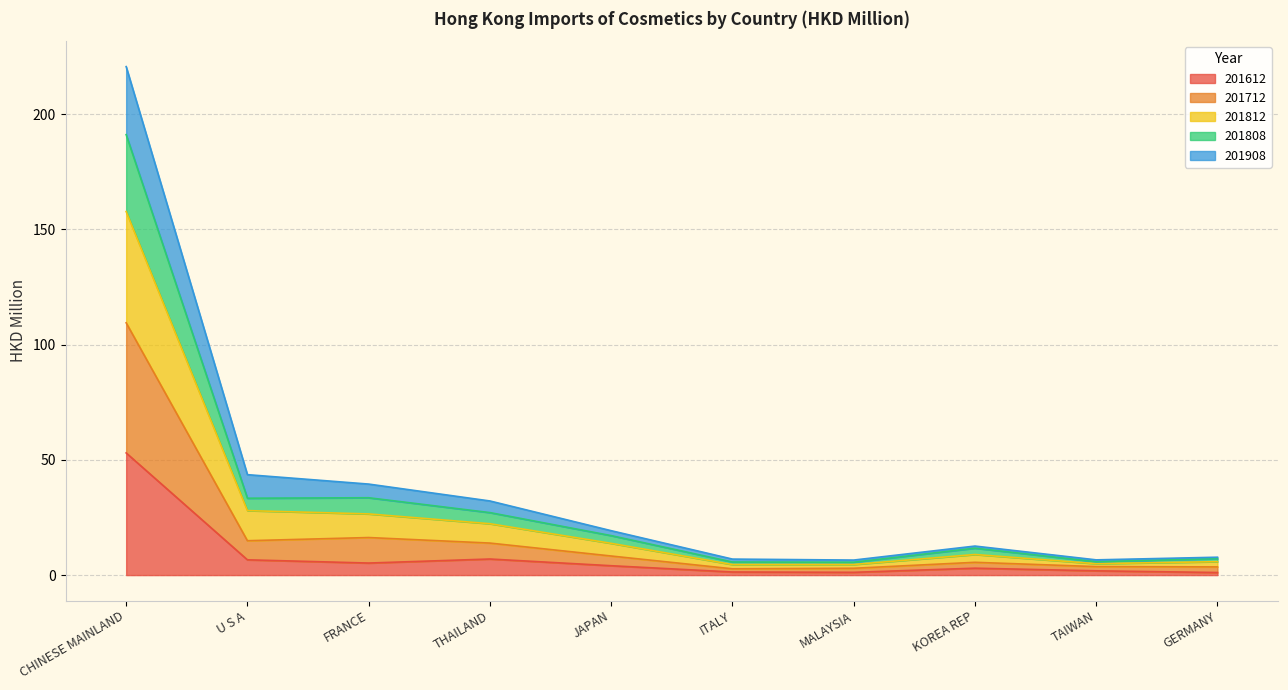

True or false: 201712 and 201612 intersect in this chart.

False